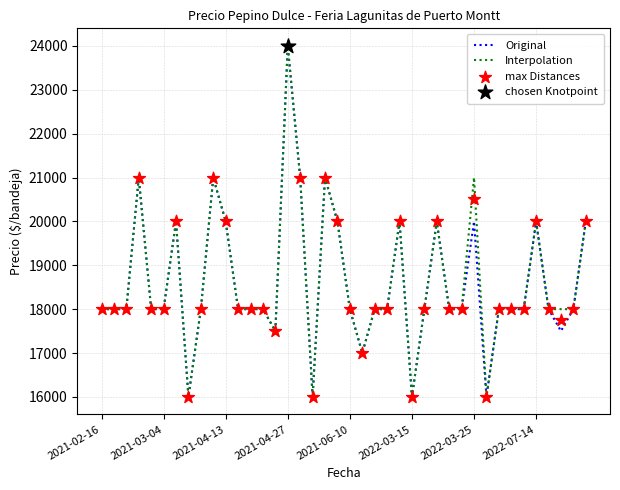

Is the value of Interpolation at 24 greater than the value of Original at 13?

Yes